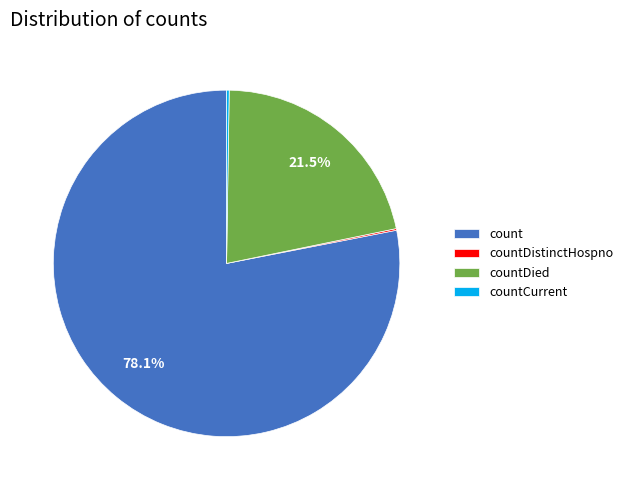

Combined, what portion of the pie is count and countDied?

99.6%